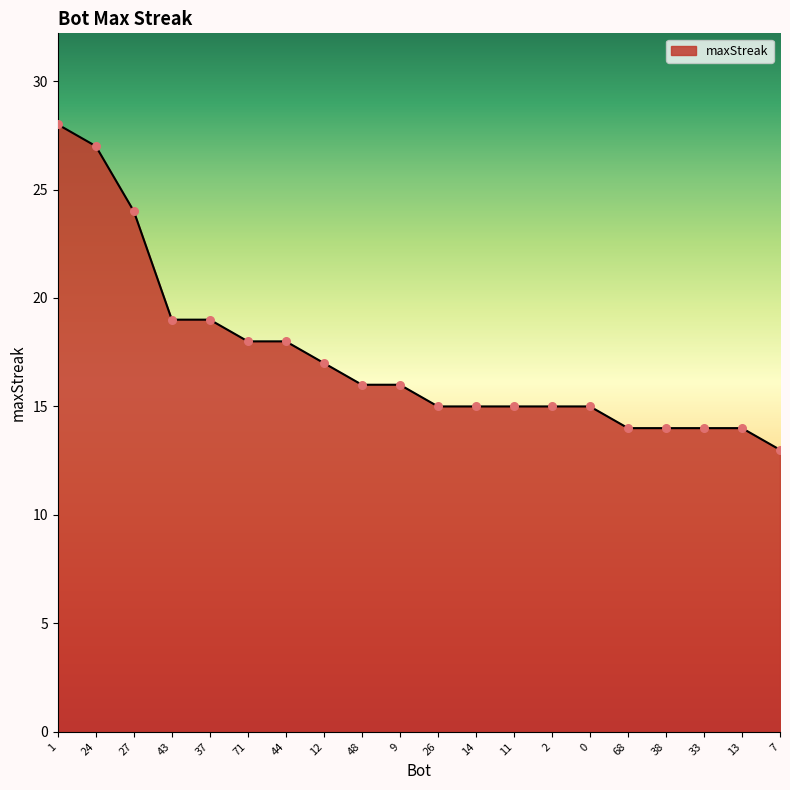

Which has a higher value, 43 or 14?

43